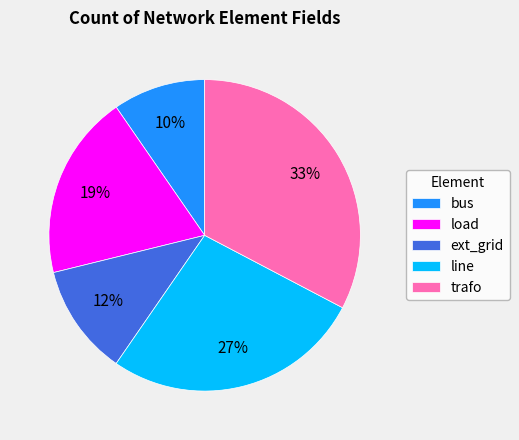

Which category has the smallest portion of the pie?

bus